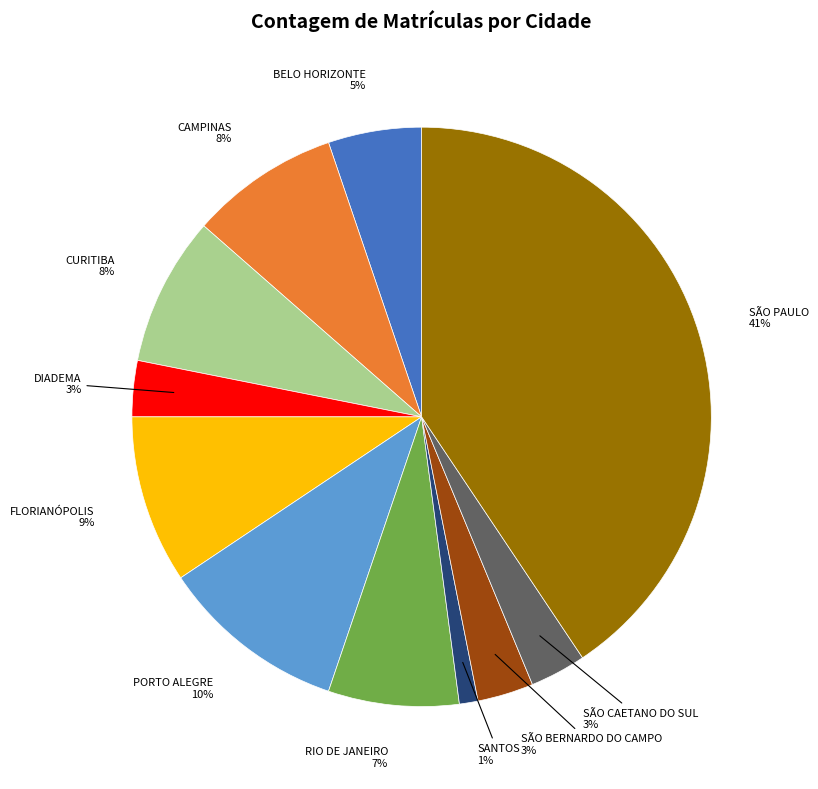

To the nearest percent, what is the average slice percentage?

9%